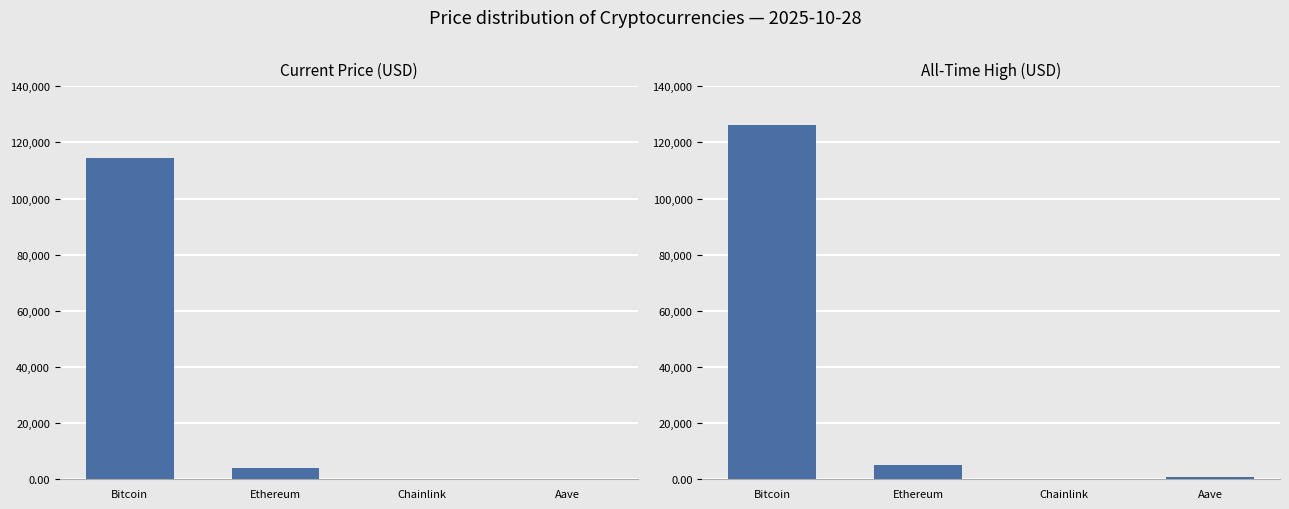

At which category does the chart reach its peak across all series?

Bitcoin